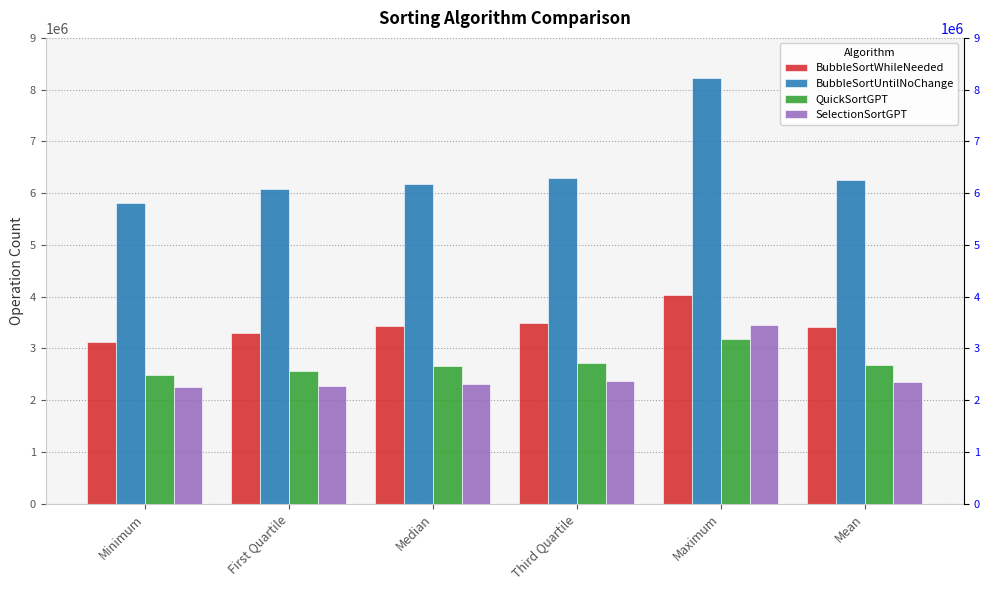

What is the total value across all series at Median?

14571850